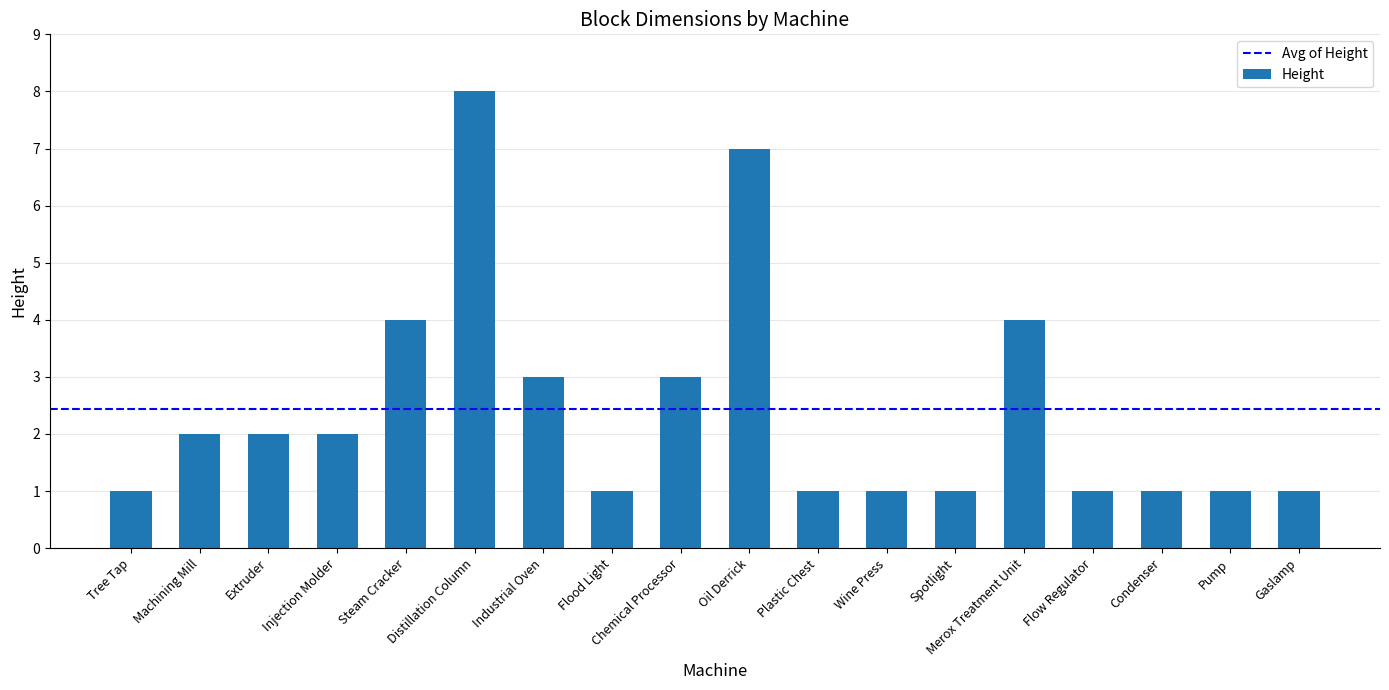

Is it true that the value at Tree Tap is 0?

False